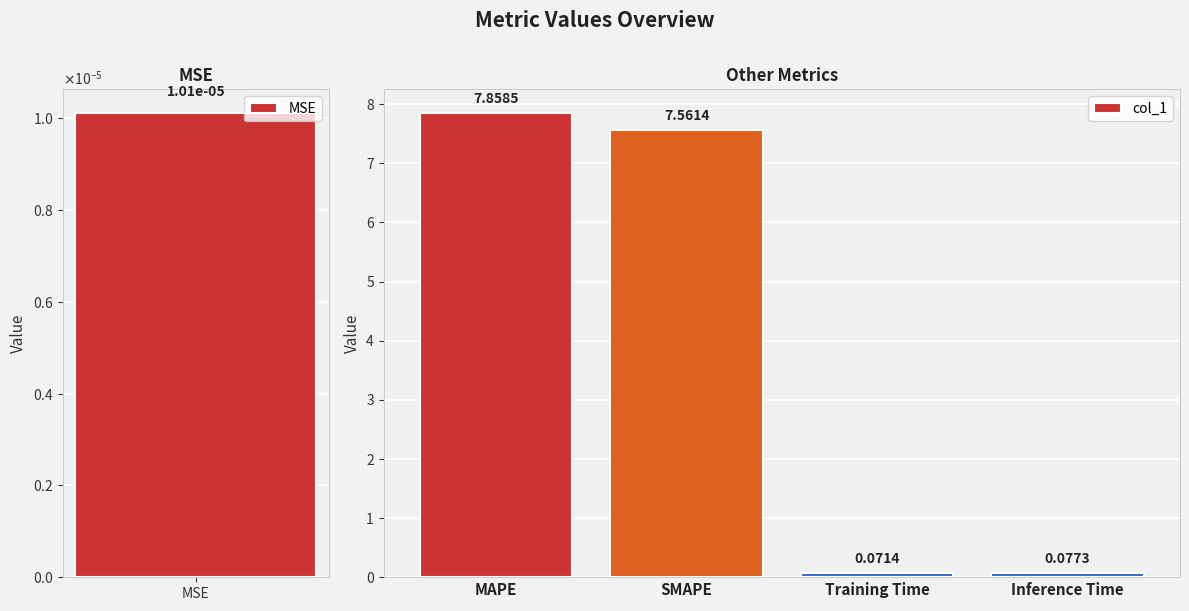

What is the average value of the col_1 series?

3.9